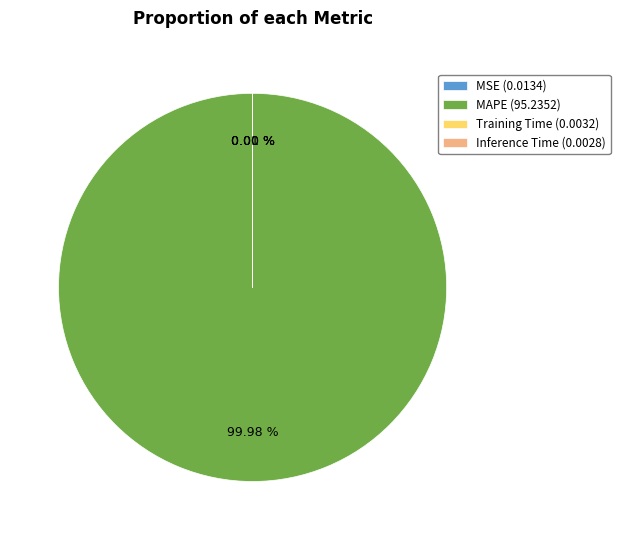

The MAPE slice represents 100% of the pie. True or false?

True